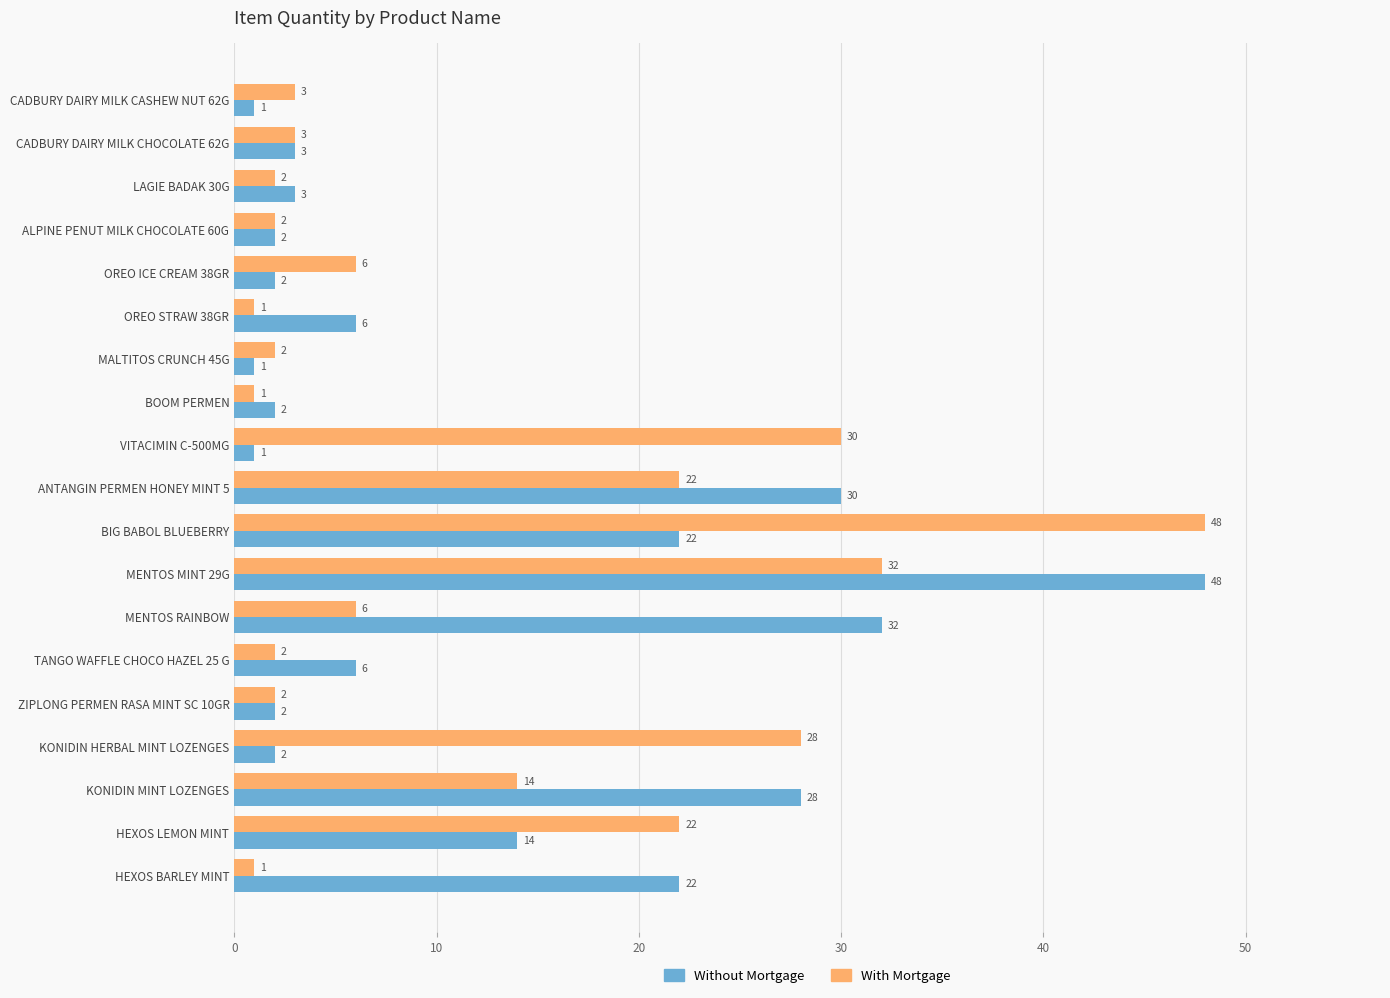

Which series changed the most between LAGIE BADAK 30G and MENTOS MINT 29G?

Without Mortgage